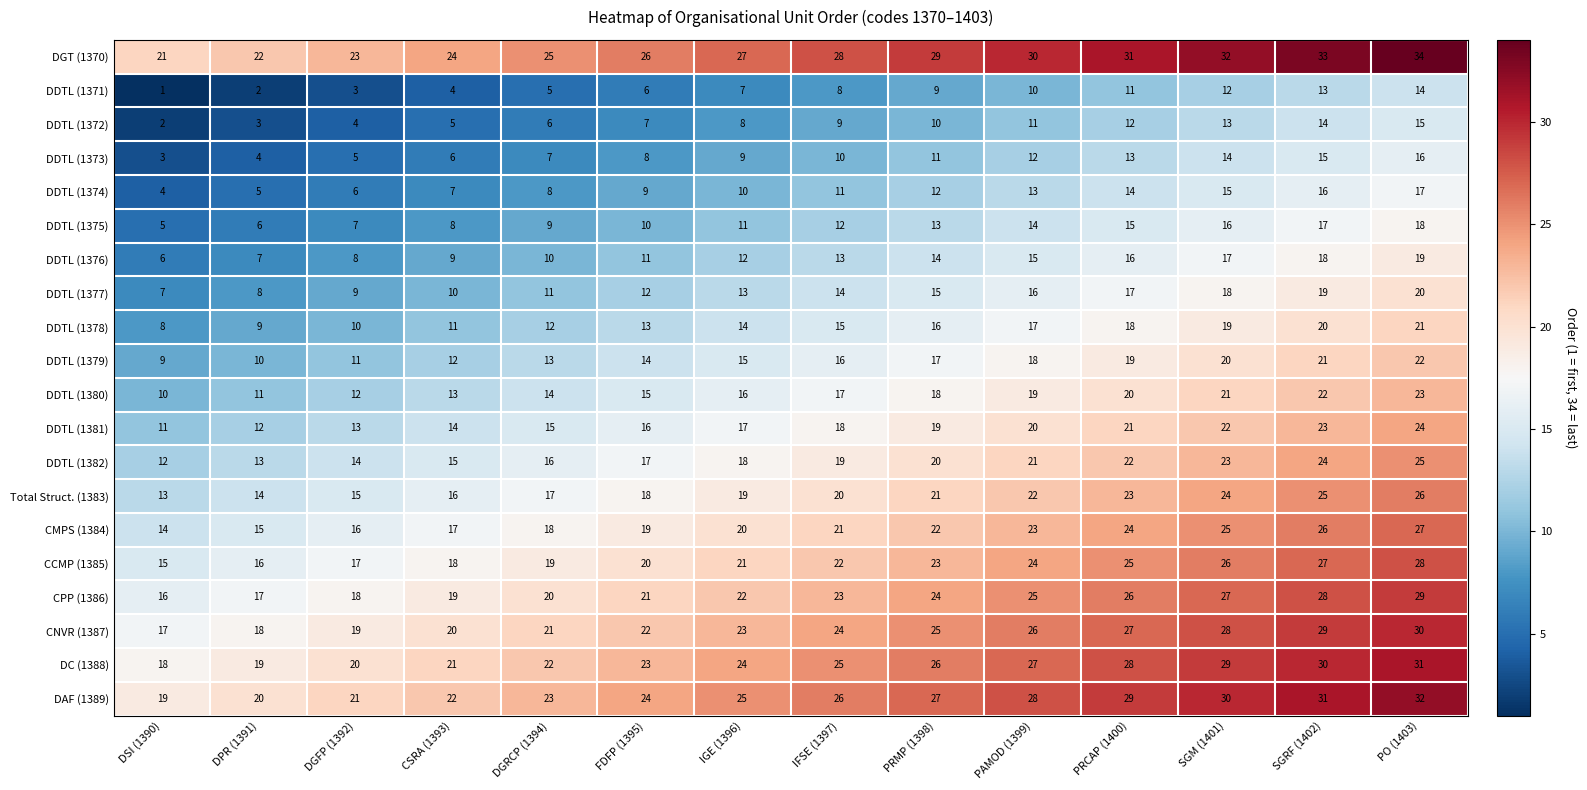

True or false: CCMP (1385) has a value of 18 at CSRA (1393).

True